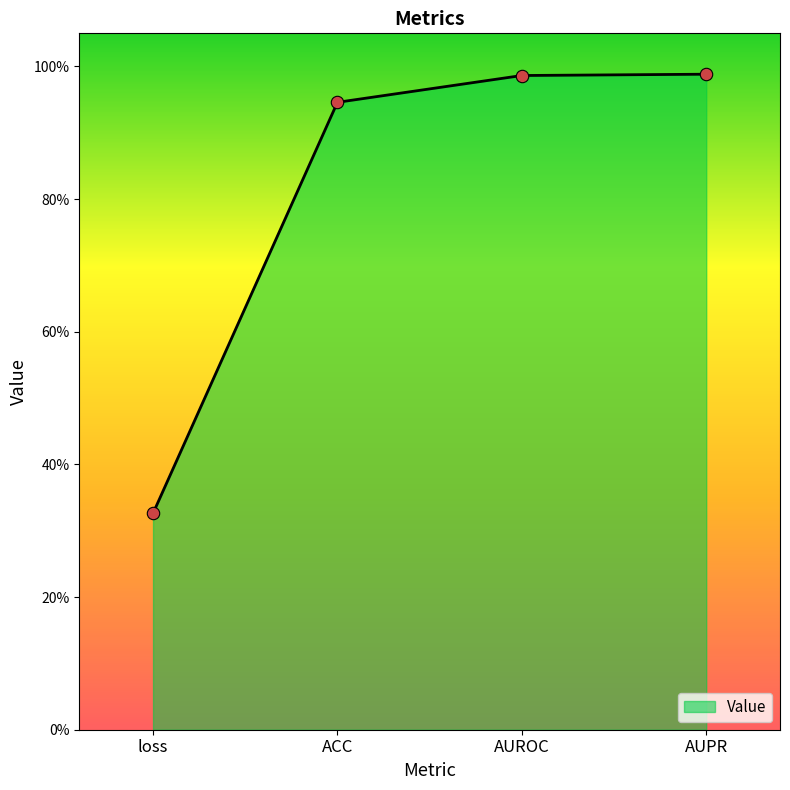

Between ACC and AUROC, which is larger?

AUROC